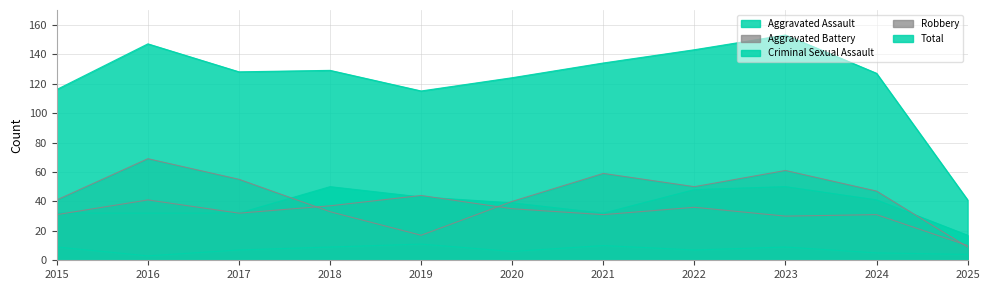

How many distinct data groups are displayed?

5